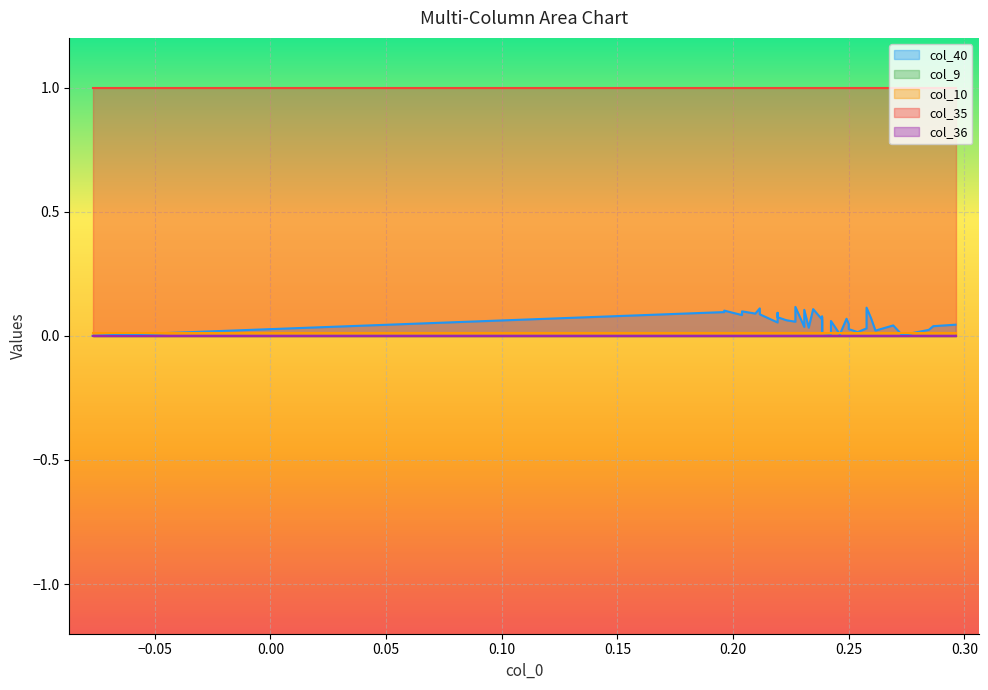

Which series has the largest total across all categories?

col_35